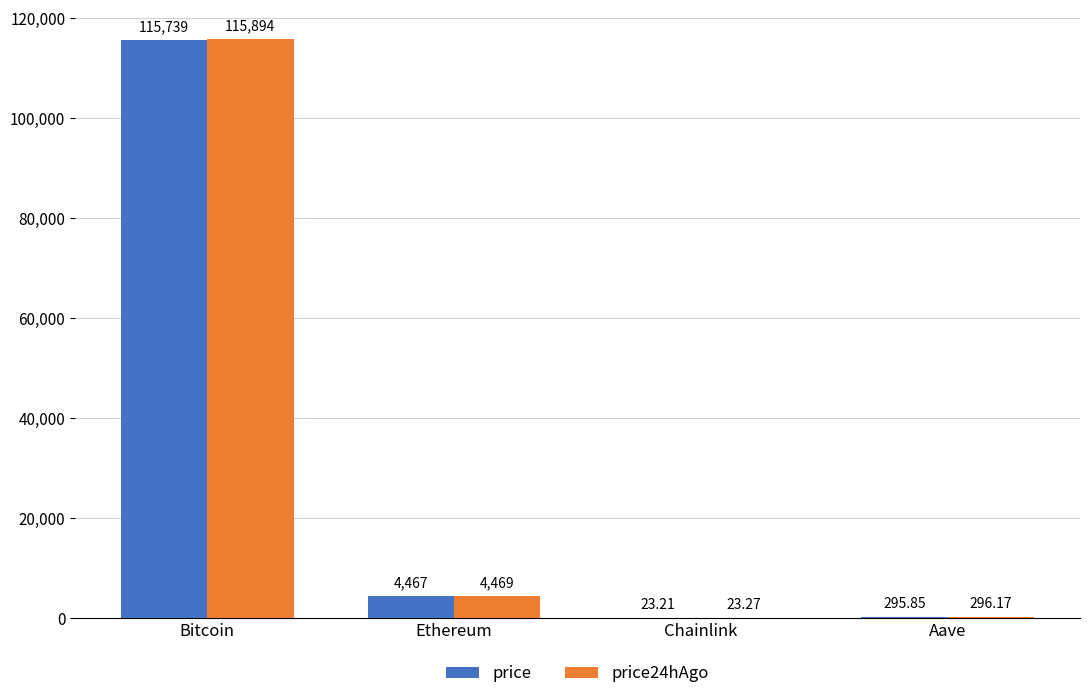

The value of price24hAgo at Bitcoin is 115894.0. True or false?

True